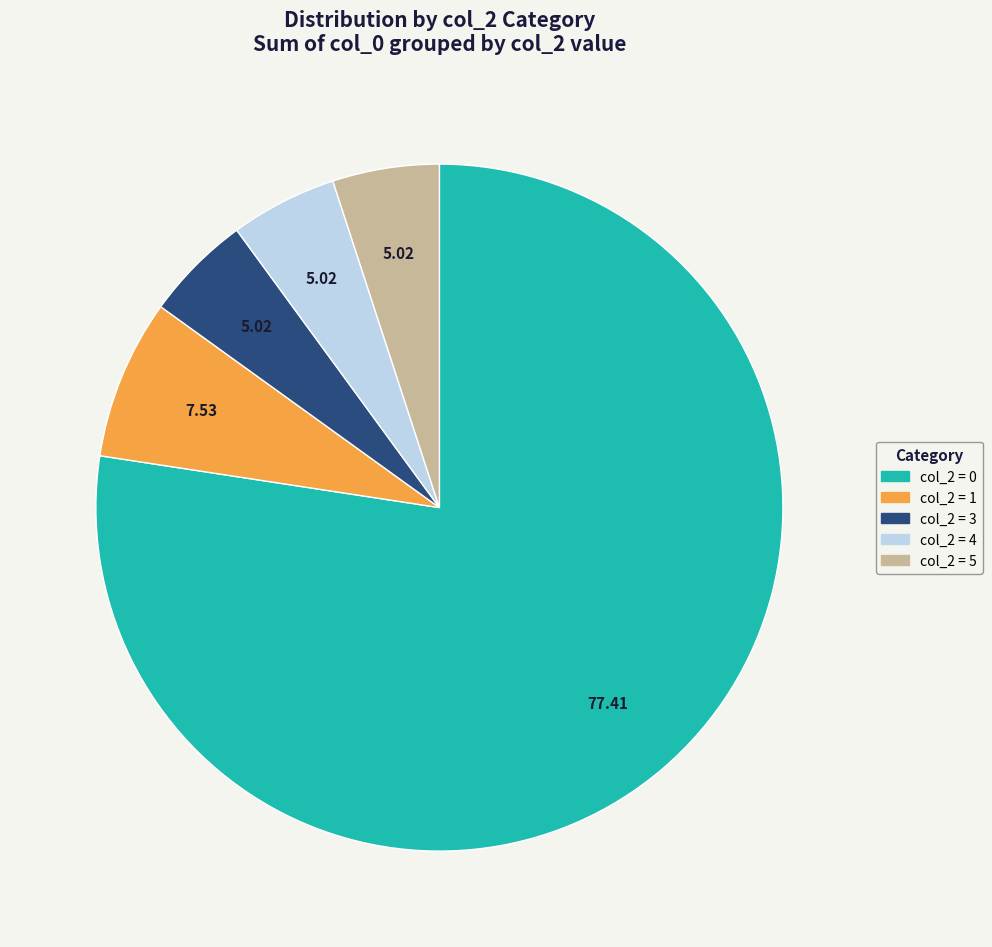

Approximately how many times larger is the value at col_2 = 0 compared to col_2 = 4?

15.4